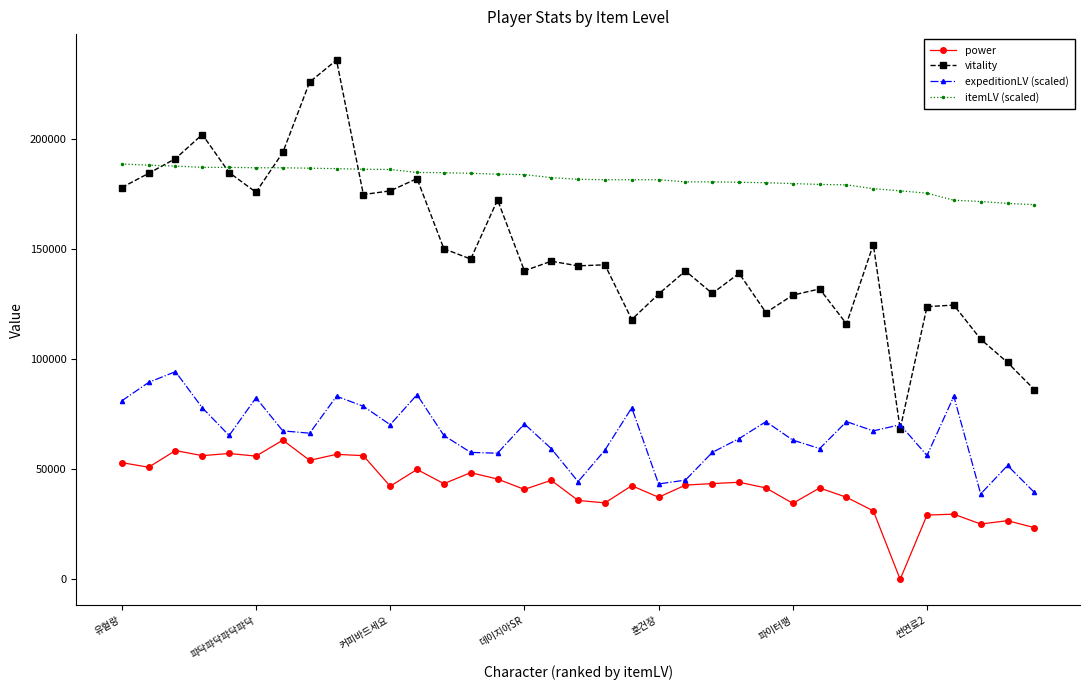

How many lines are shown in the chart?

4